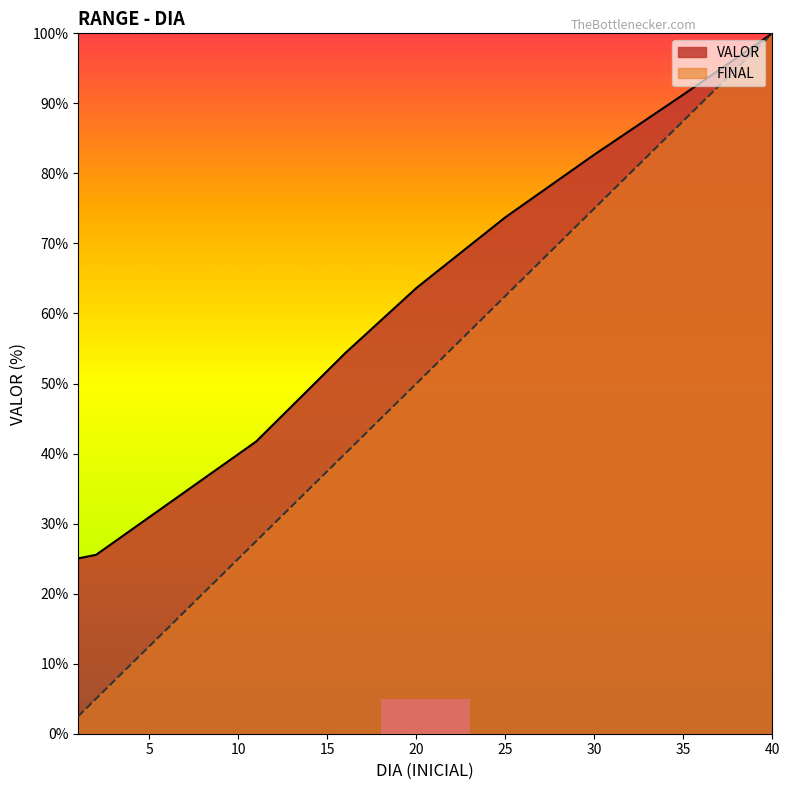

How many distinct data groups are displayed?

2